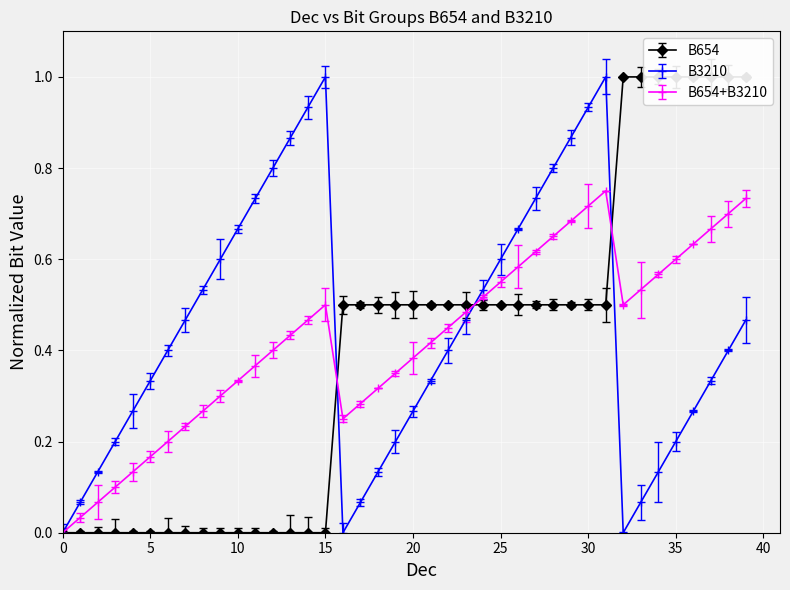

At which label does B654 reach its peak?

32